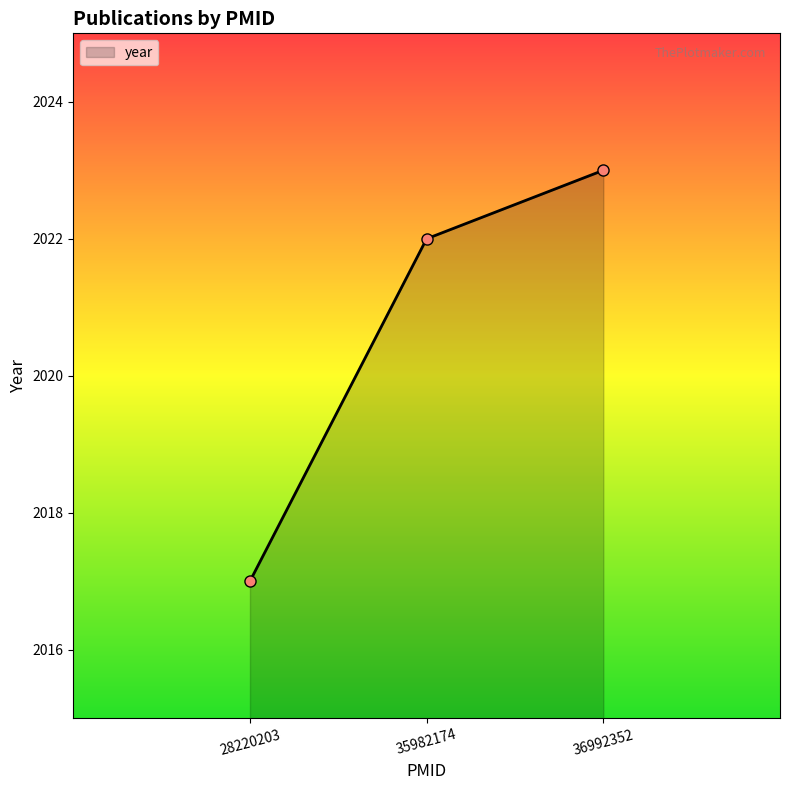

What is the value of the 1st point from the left?

2017